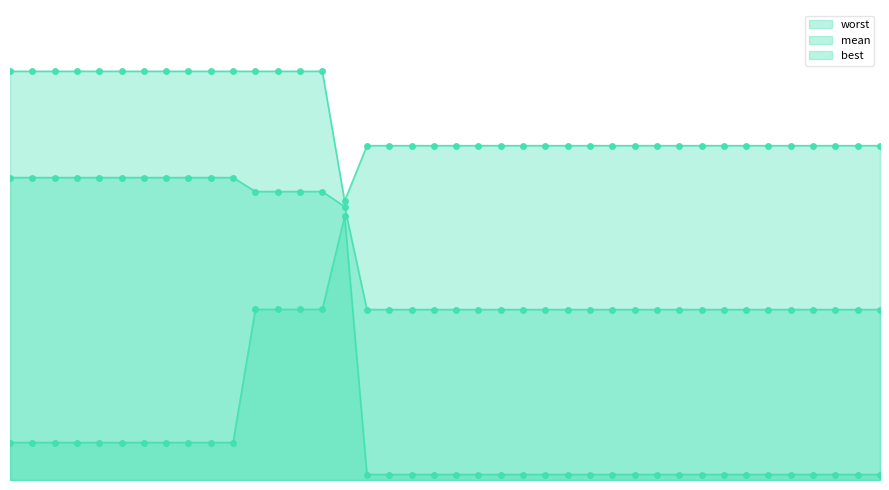

What is the minimum value for worst?

2.7